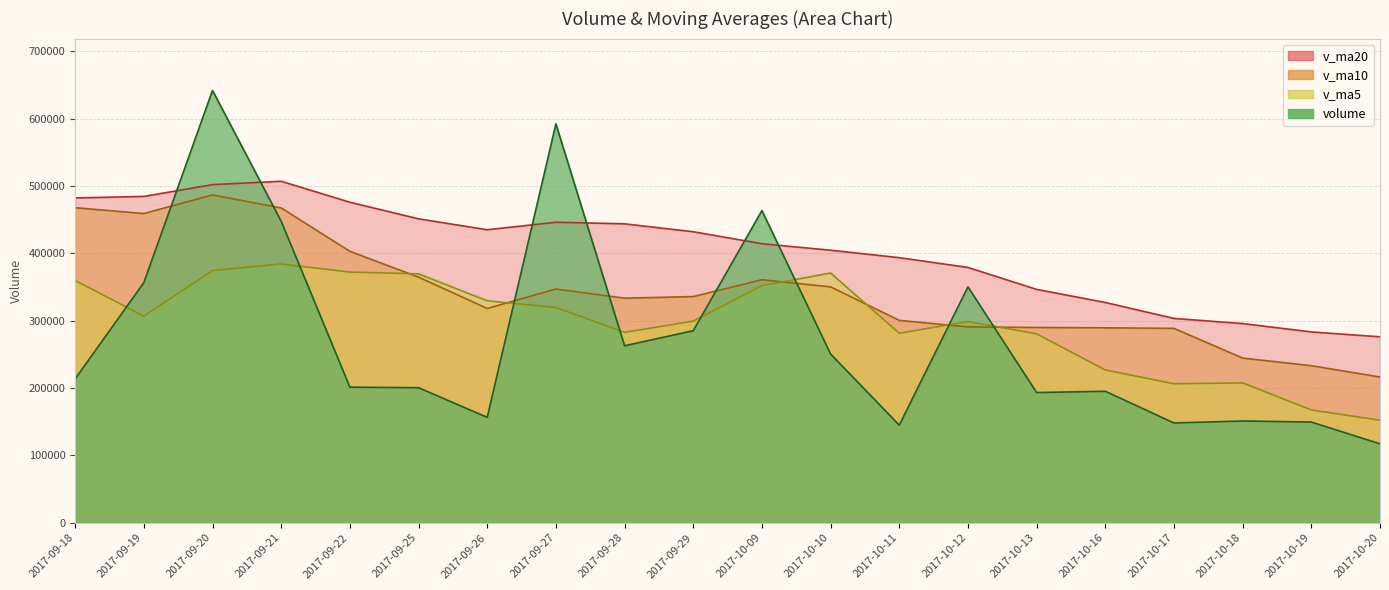

Which category has the lowest value in the v_ma5 series?

2017-10-20